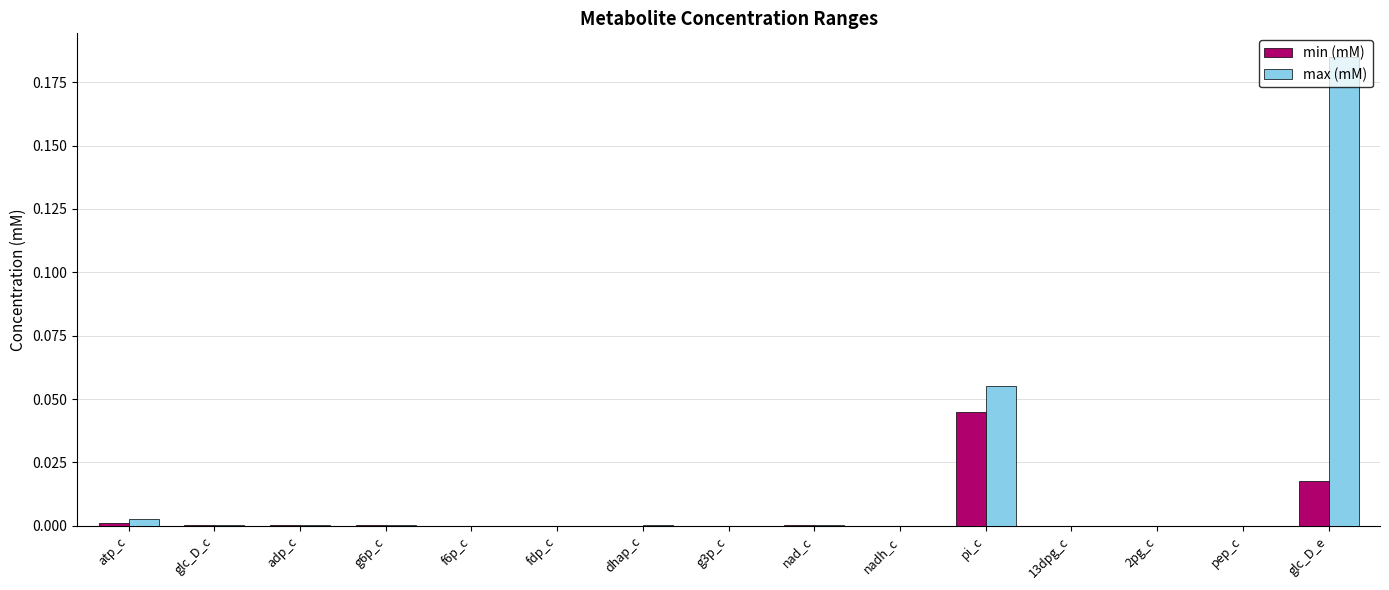

The max (mM) series shows 0.1 at glc_D_e. True or false?

False